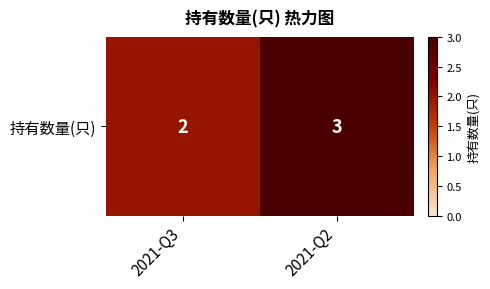

What is the average value?

2